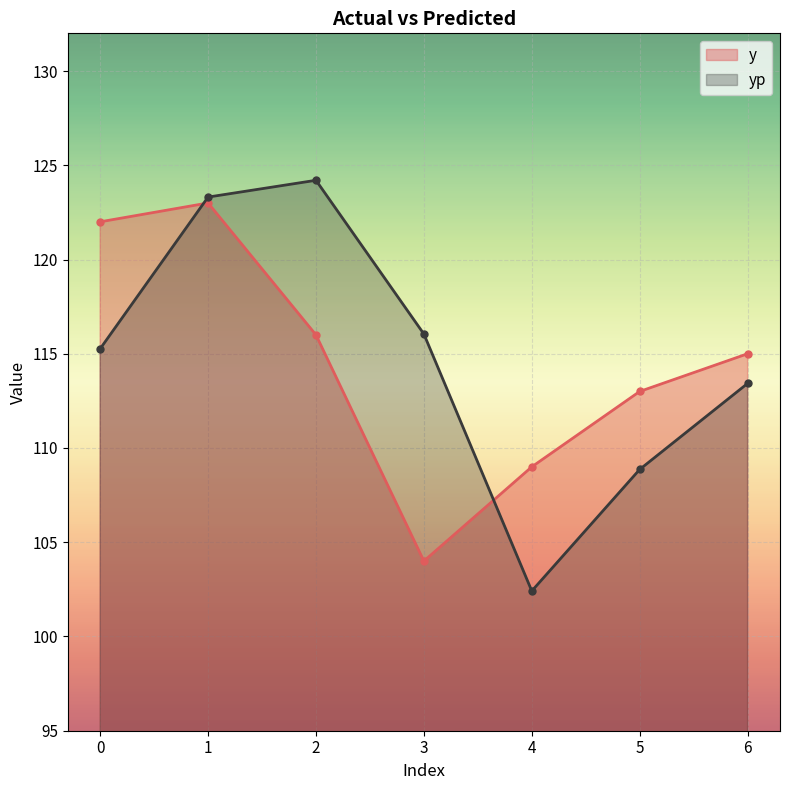

What is the sum of all yp values?

803.5